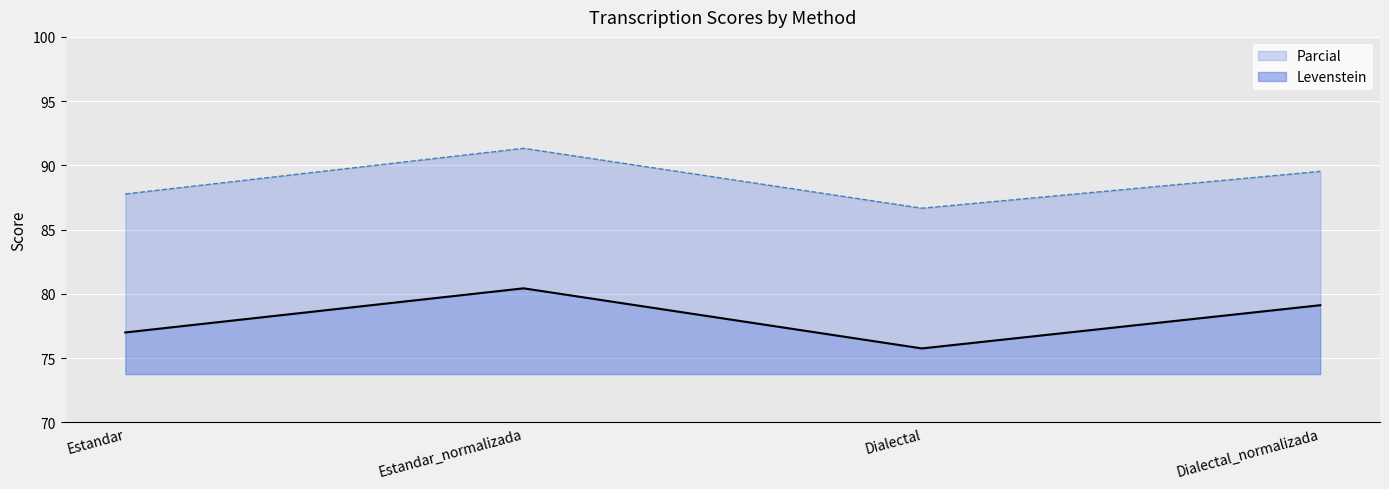

Reading left to right, extract all data points from this chart.

Levenstein: 77.0	80.4	75.8	79.1
Parcial: 87.8	91.3	86.7	89.5